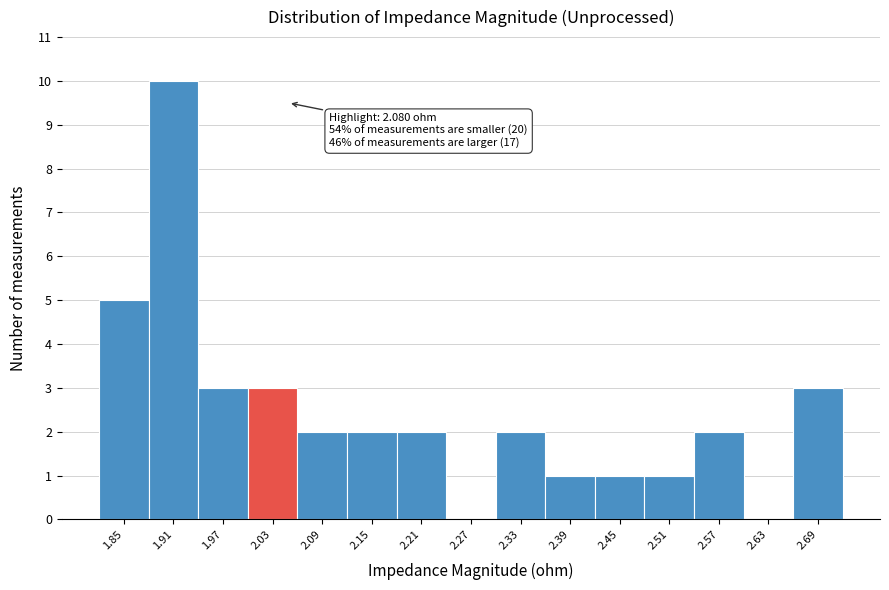

Reading right to left, list all the values displayed in this chart.

2.69=3	2.63=0	2.57=2	2.51=1	2.45=1	2.39=1	2.33=2	2.27=0	2.21=2	2.15=2	2.09=2	2.03=3	1.97=3	1.91=10	1.85=5